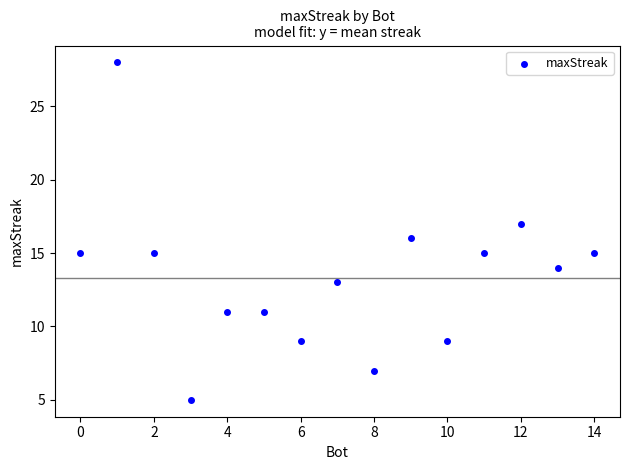

What is the range of X values (max minus min)?

14